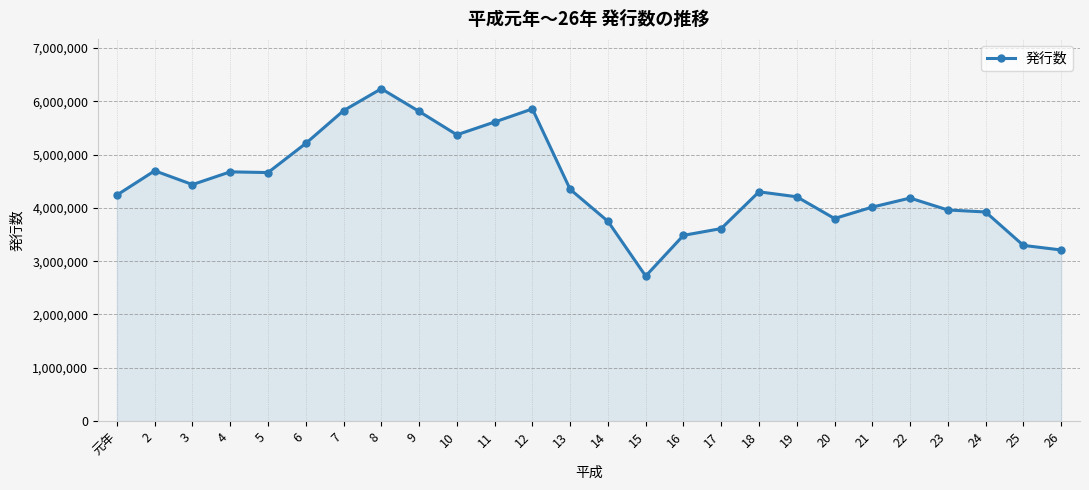

Approximately how many times larger is the value at 22 compared to 14?

1.1